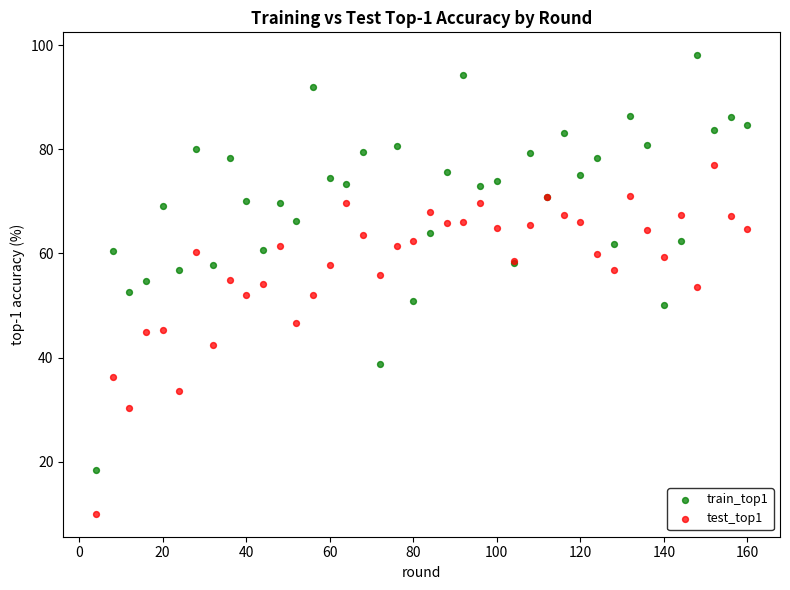

Which series has the largest Y range (max minus min)?

train_top1